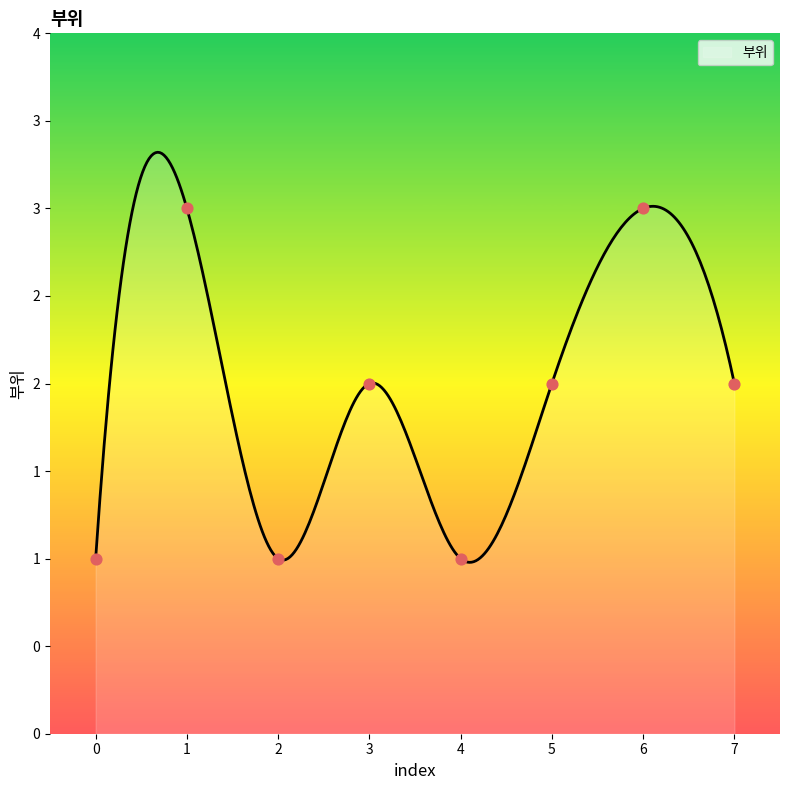

Approximately how many times larger is the value at 2 compared to 3?

0.5